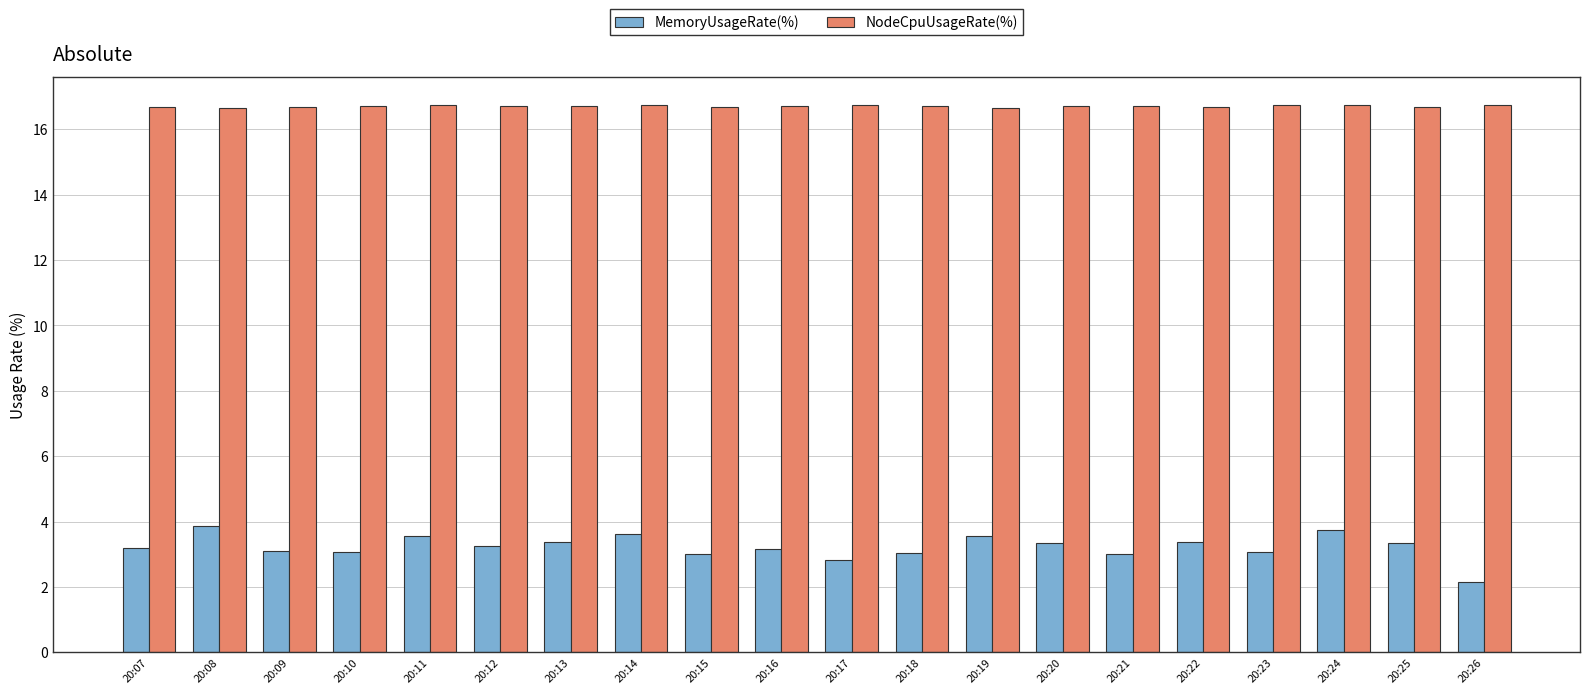

What is the average value of the MemoryUsageRate(%) series?

3.2